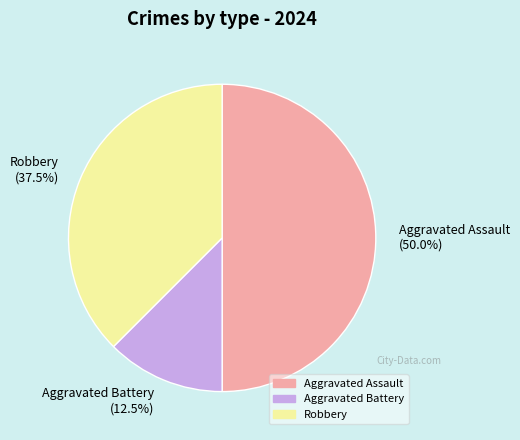

Does Aggravated Battery (12.5%) account for over 50% of the chart?

No